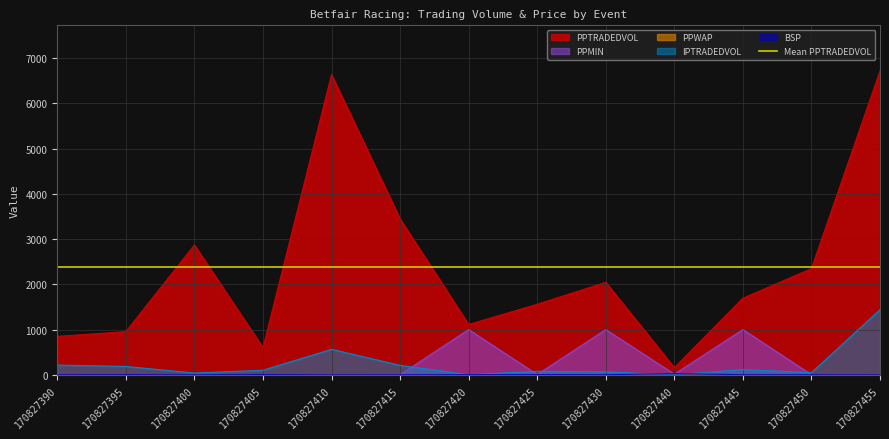

How many values in the PPMIN series exceed 5?

7